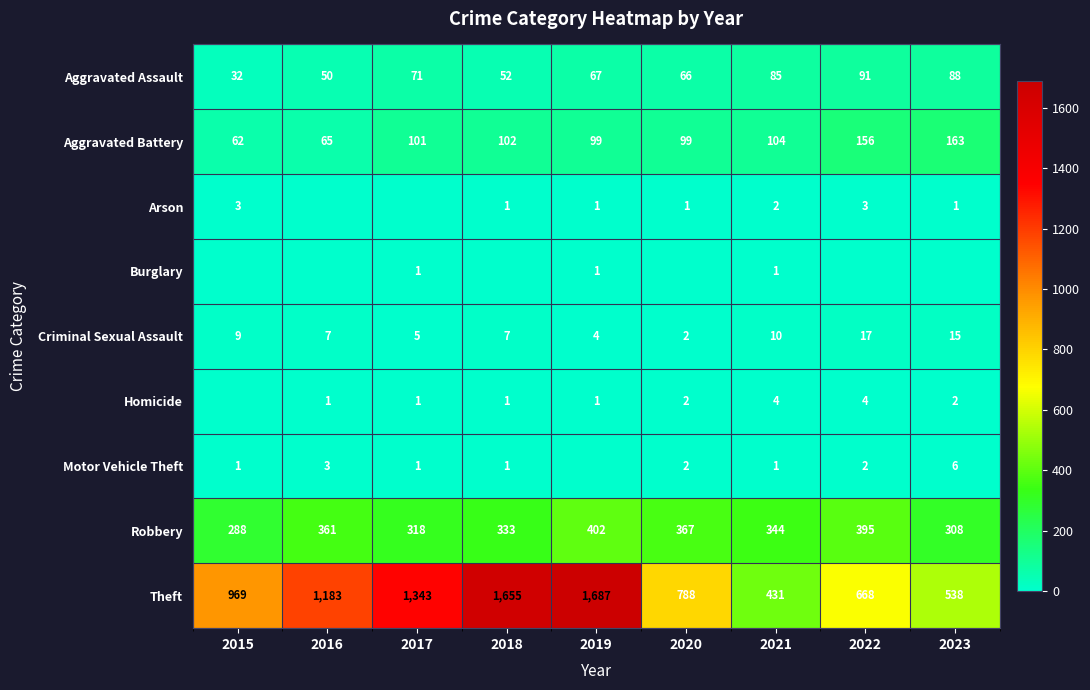

What is the lowest value of the Robbery series?

288